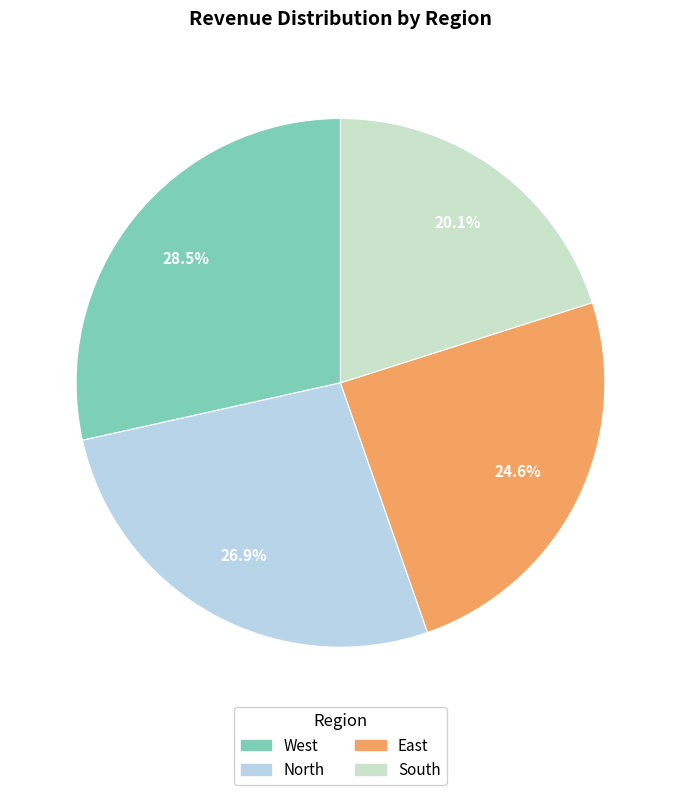

Combined, what portion of the pie is South and East?

44.7%